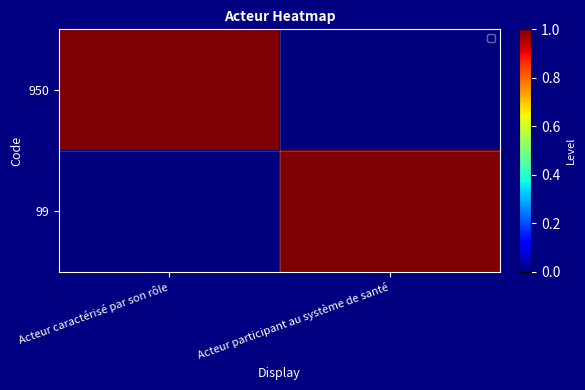

What is the spread (max minus min) of values at Acteur caractérisé par son rôle?

1